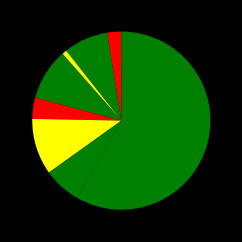

How many slices are in this pie chart?

8